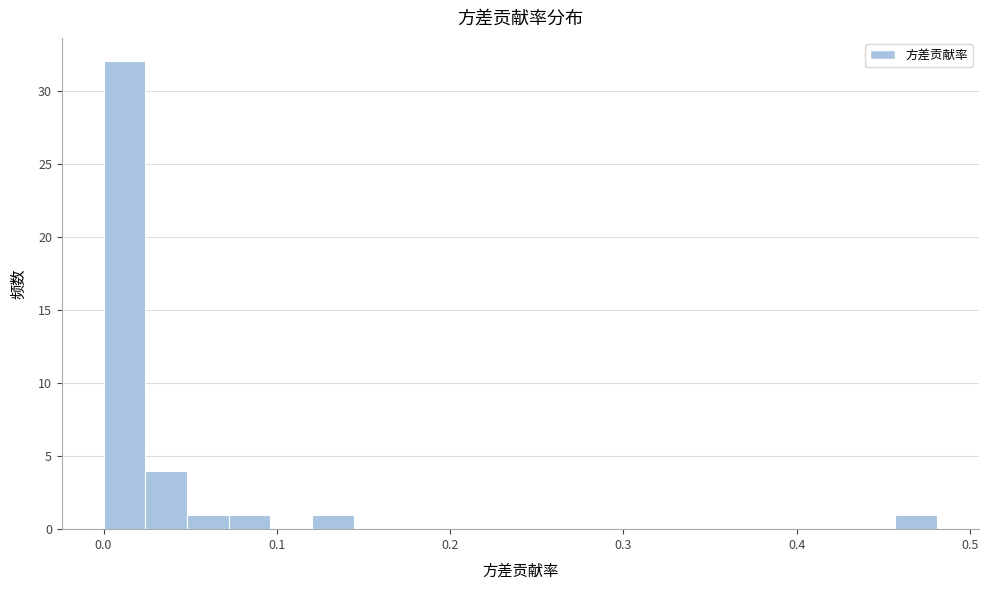

Around what value on the x-axis is the tallest bar? Give the approximate position of its centre, as read against the axis.

0.01